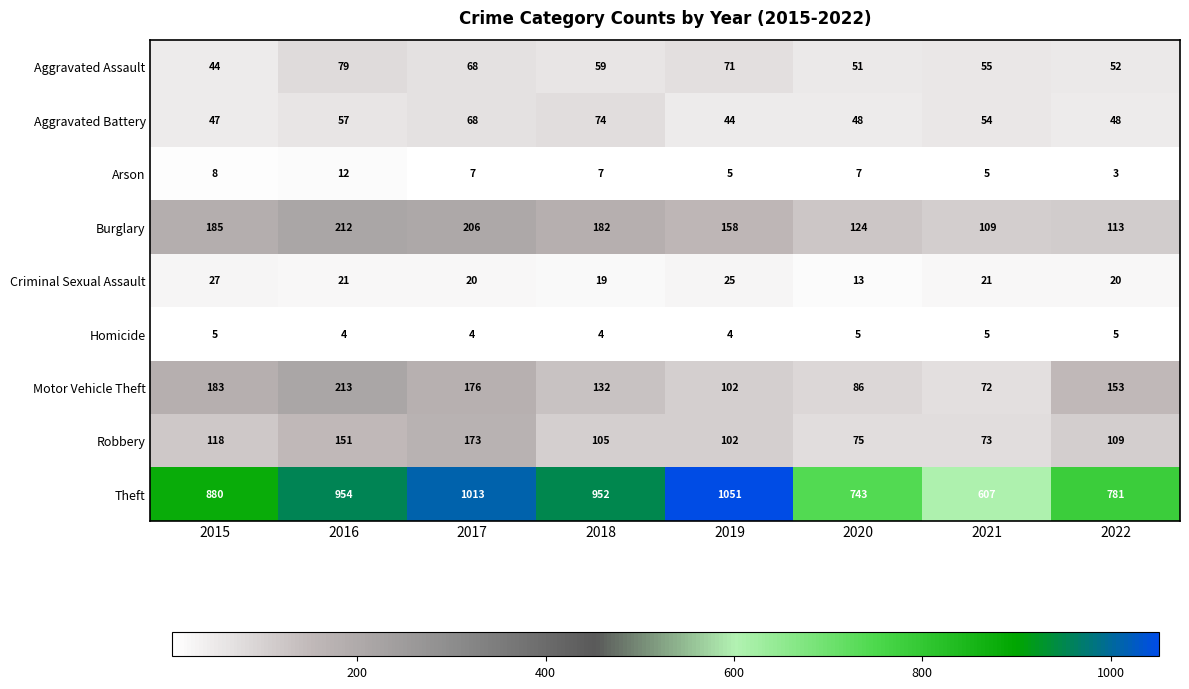

What is the sum of the Burglary values at 2022 and 2019?

271